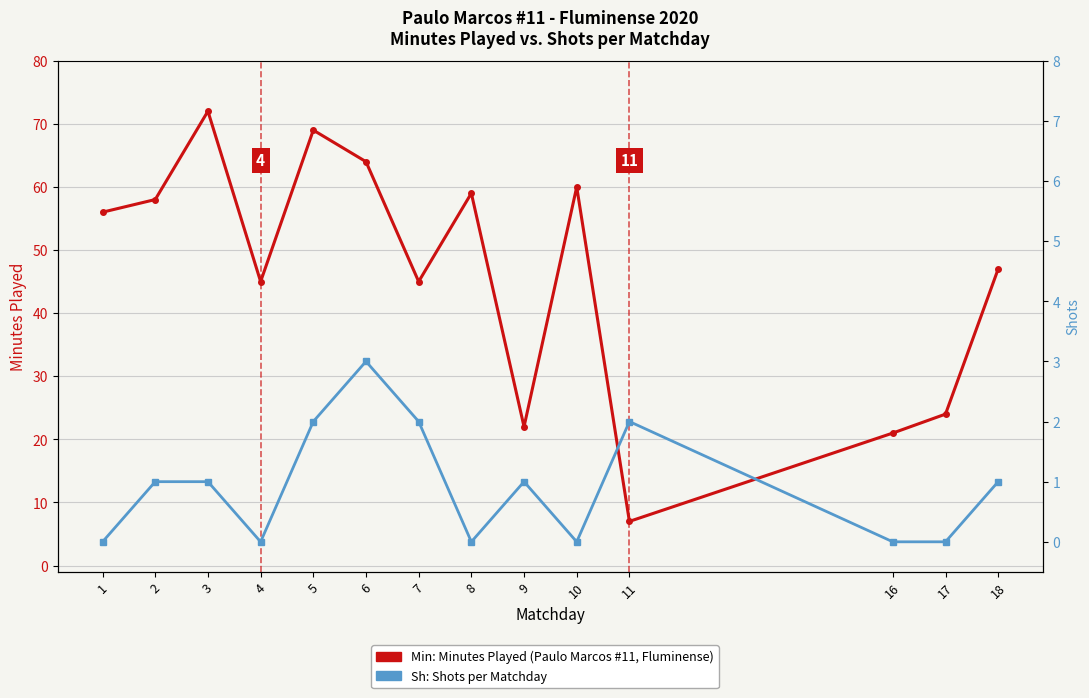

Which series changed the most between 5 and 9?

Min: Minutes Played